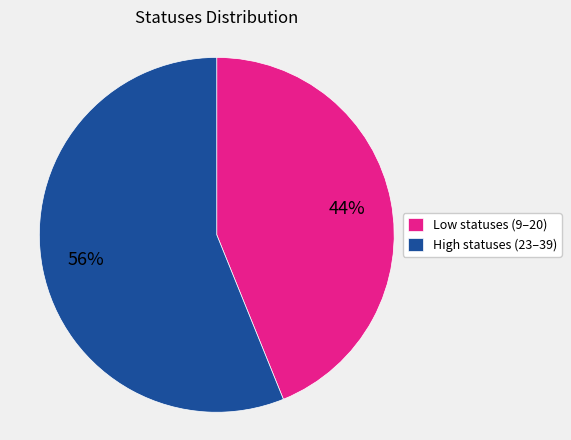

To the nearest percent, what is the average slice percentage?

50%